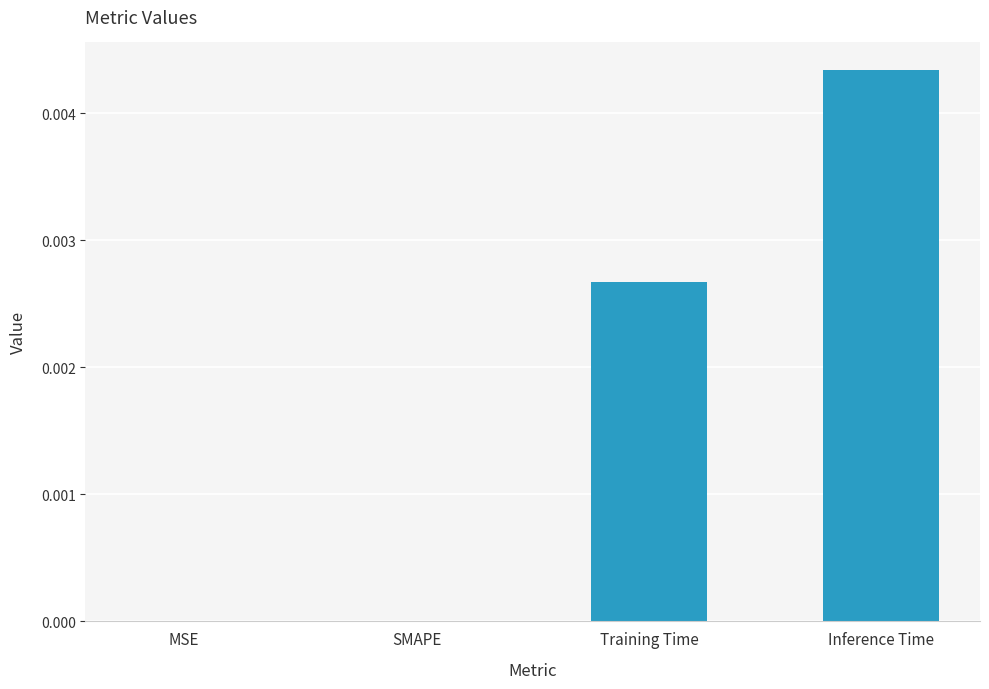

True or false: the data shows 0.0 at MSE.

True